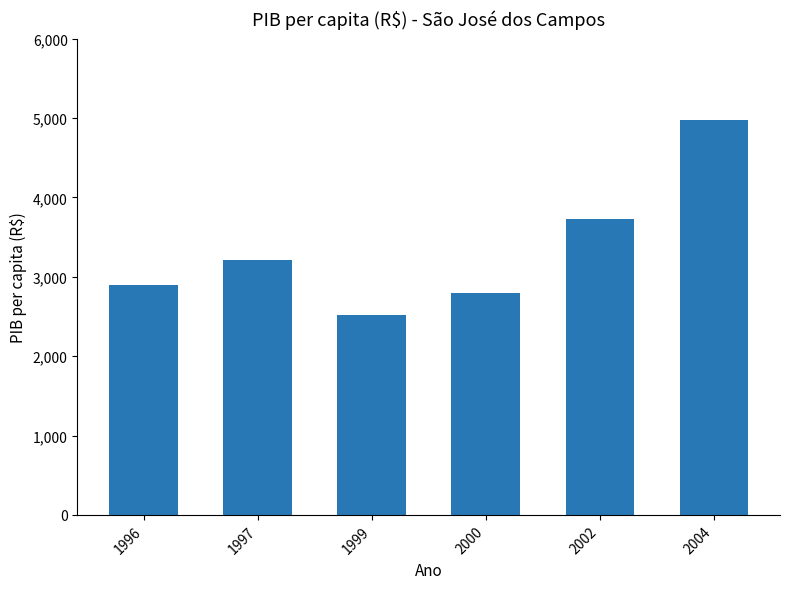

What is the approximate value at 2002, to the nearest 100?

3700